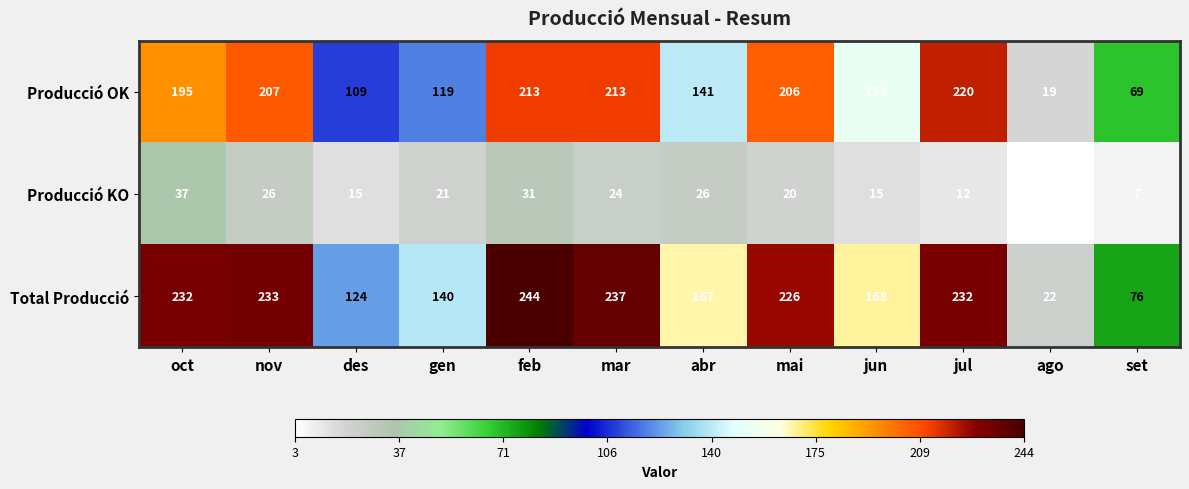

Read the Total Producció value at oct.

232